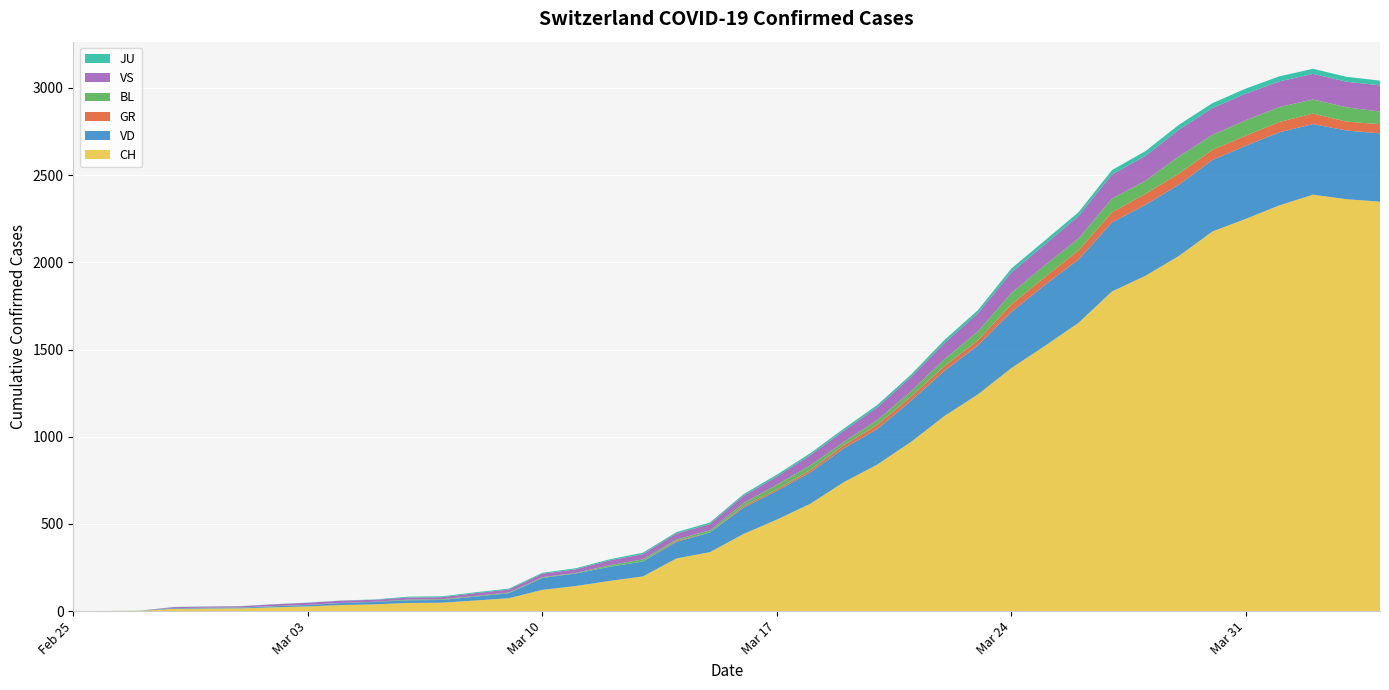

Reading left to right, extract all data points from this chart.

CH: 0	1	2	13	15	16	22	27	35	39	47	48	61	74	122	144	173	199	302	338	442	525	616	740	841	970	1119	1243	1394	1521	1653	1833	1923	2037	2177	2250	2327	2388	2362	2348
VD: 0	0	0	4	4	4	6	8	11	14	15	16	22	29	68	72	81	86	95	113	151	165	180	194	204	236	259	281	322	350	363	396	407	409	410	419	419	405	394	392
GR: 0	0	0	0	0	0	0	0	0	0	0	0	0	0	0	0	0	0	6	0	9	9	13	18	24	24	27	29	43	45	52	58	63	63	58	58	59	60	51	52
BL: 0	0	0	0	1	1	1	1	1	1	4	4	4	4	5	3	9	12	8	12	17	26	27	19	27	30	40	51	66	68	68	79	75	99	86	88	86	81	82	73
VS: 0	0	0	6	6	7	10	12	13	11	12	12	16	17	20	21	28	30	34	36	42	47	59	64	73	83	92	104	118	119	129	138	143	153	154	153	147	147	147	150
JU: 0	0	1	1	1	1	1	1	1	2	5	5	5	5	5	6	6	8	8	9	9	11	11	12	14	13	18	18	22	23	22	25	27	28	28	29	29	29	28	27